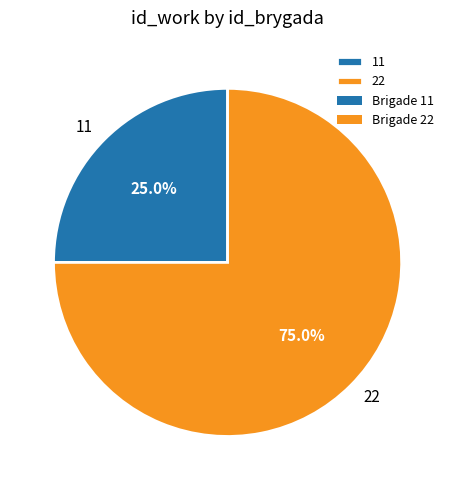

How much of the chart is everything except 11?

75.0%